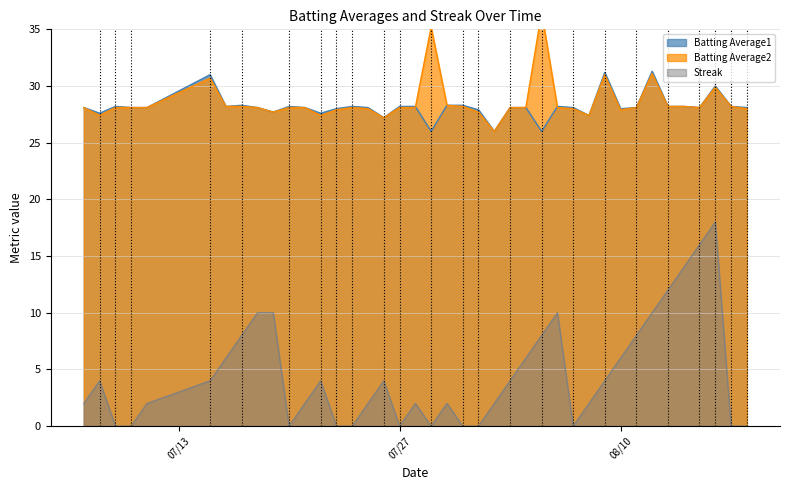

Rank the series by their maximum value, from lowest to highest.

Streak, Batting Average1, Batting Average2